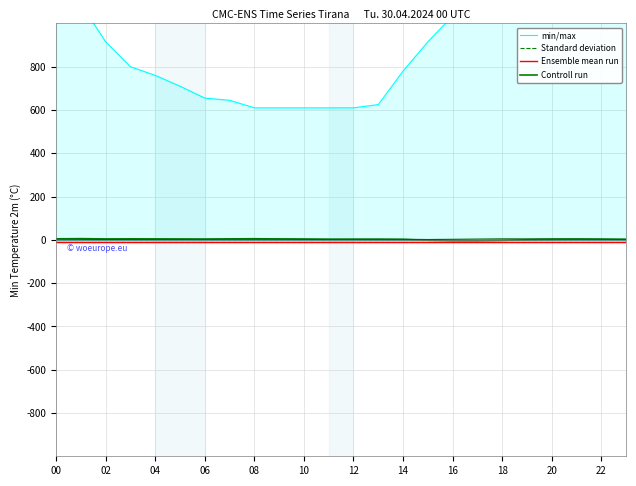

Which label corresponds to the smallest value in the chart?

00